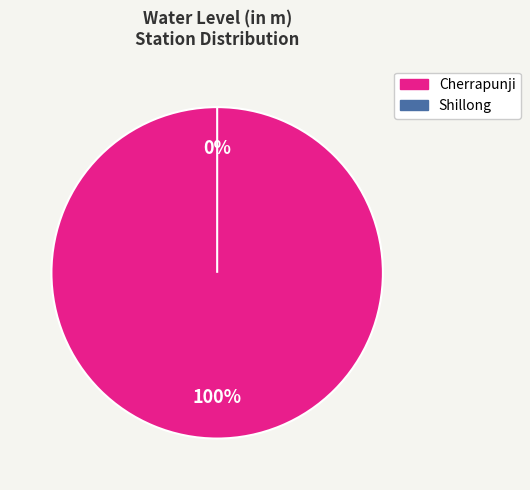

What percentage is the Cherrapunji slice, to the nearest percent?

100%